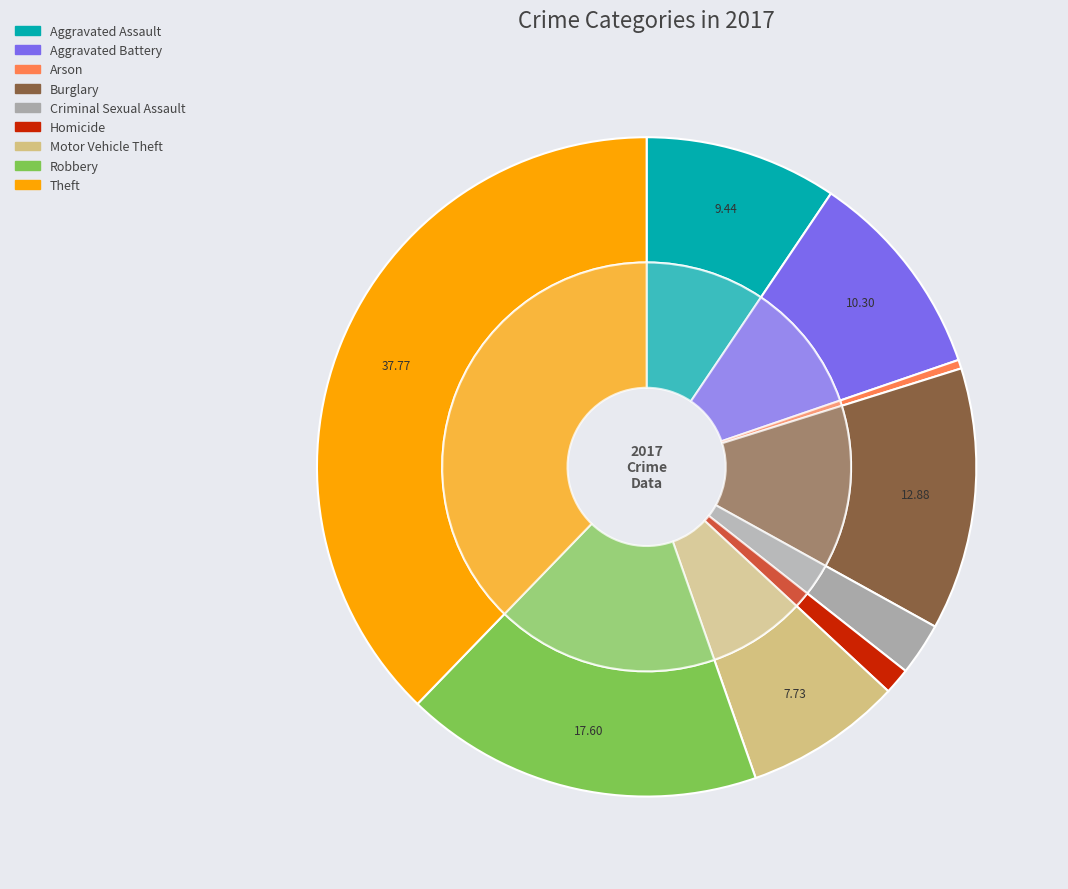

What percentage is the Theft slice, to the nearest percent?

38%